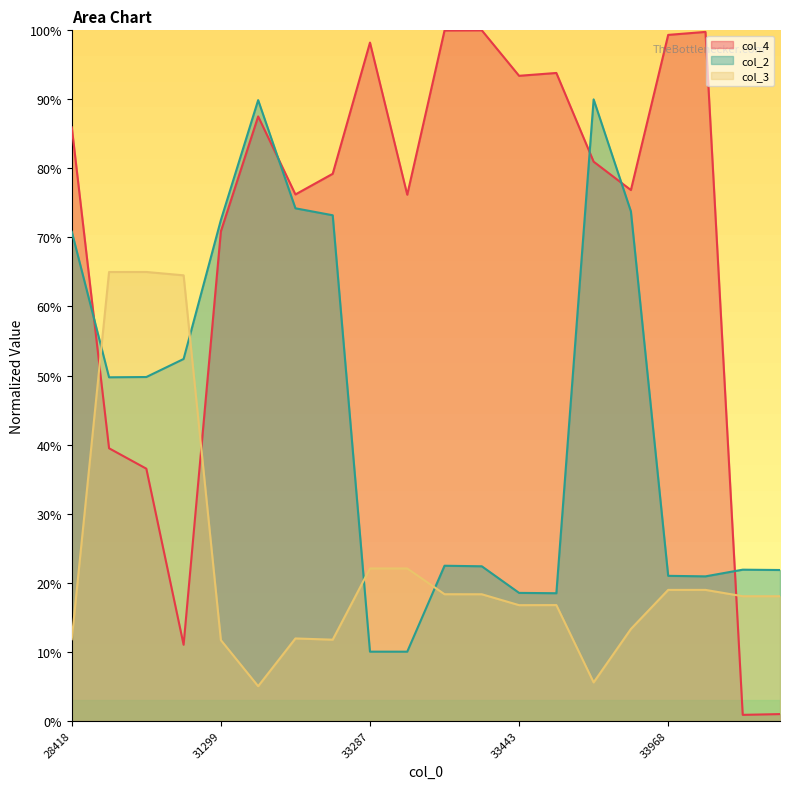

What are all the series names shown in the legend?

col_4, col_2, col_3